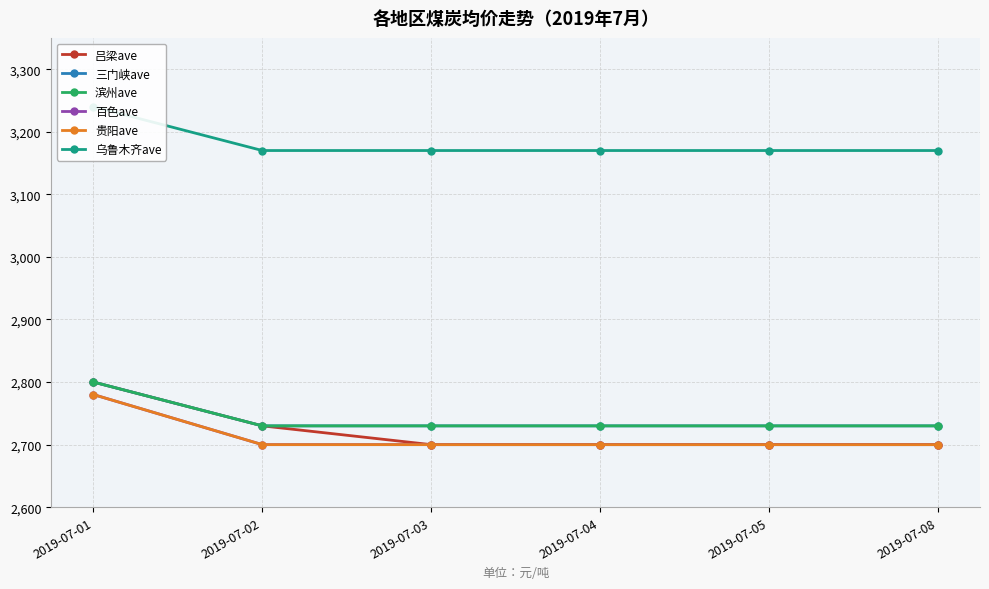

True or false: 贵阳ave has a value of 1672 at 2019-07-03.

False